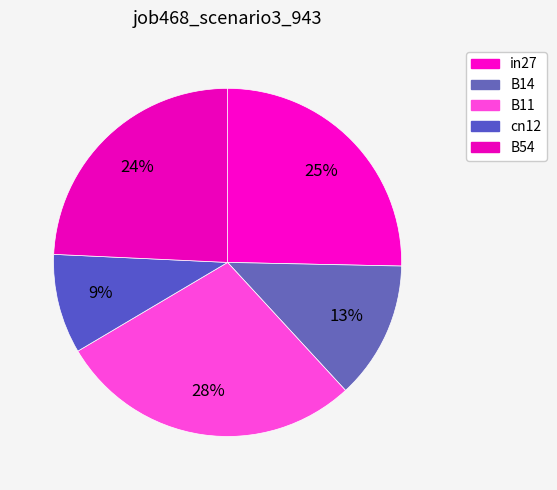

Is there any slice that represents more than half of the pie?

No